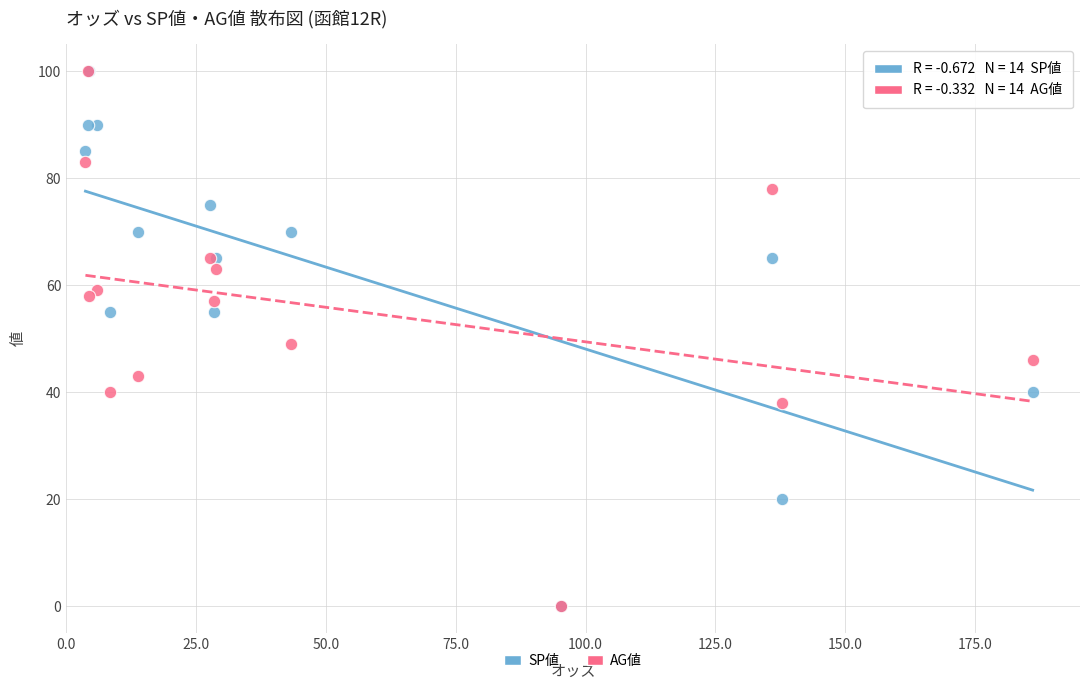

What are all the series names shown in the legend?

SP値, AG値